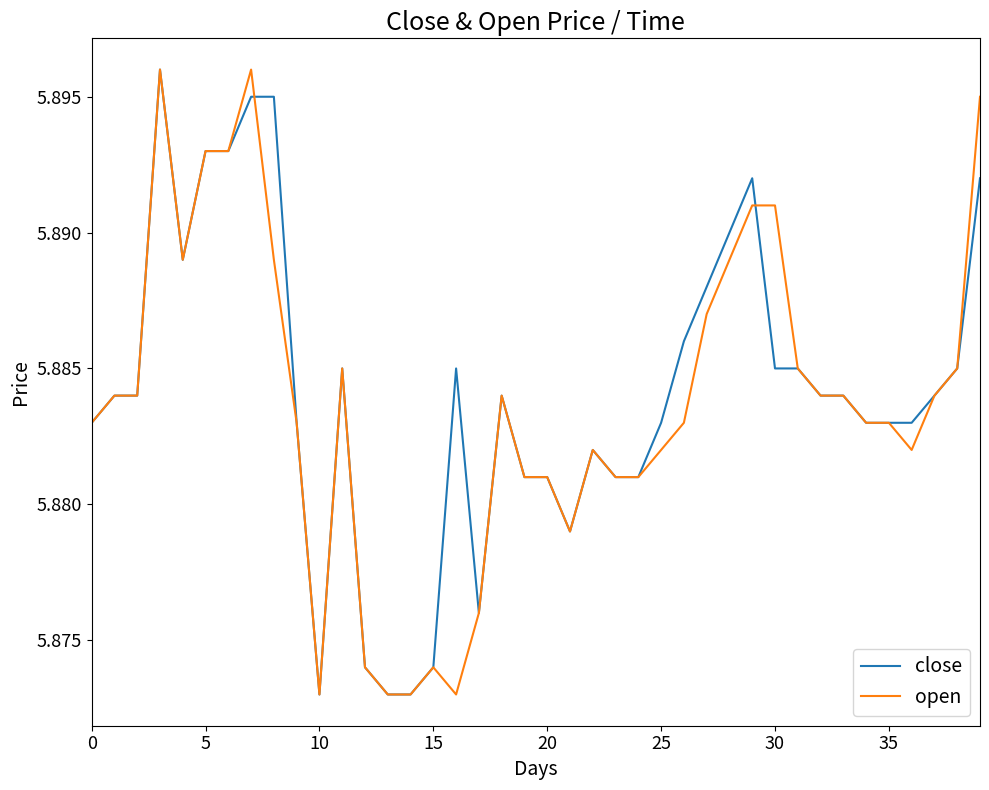

What are all the series names shown in the legend?

close, open